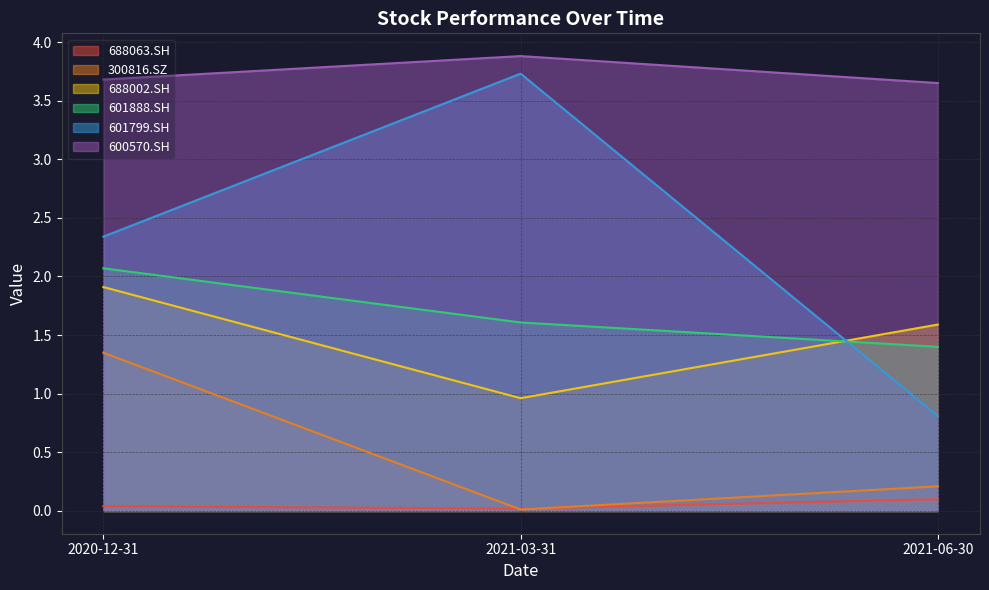

Which series changed the most between 2020-12-31 and 2021-03-31?

601799.SH